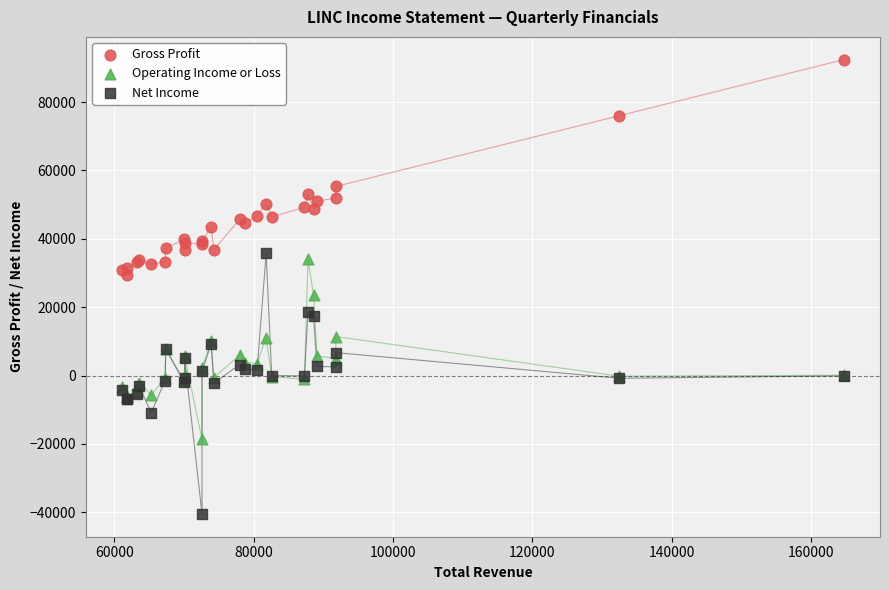

Which series has the widest spread of Y values?

Net Income